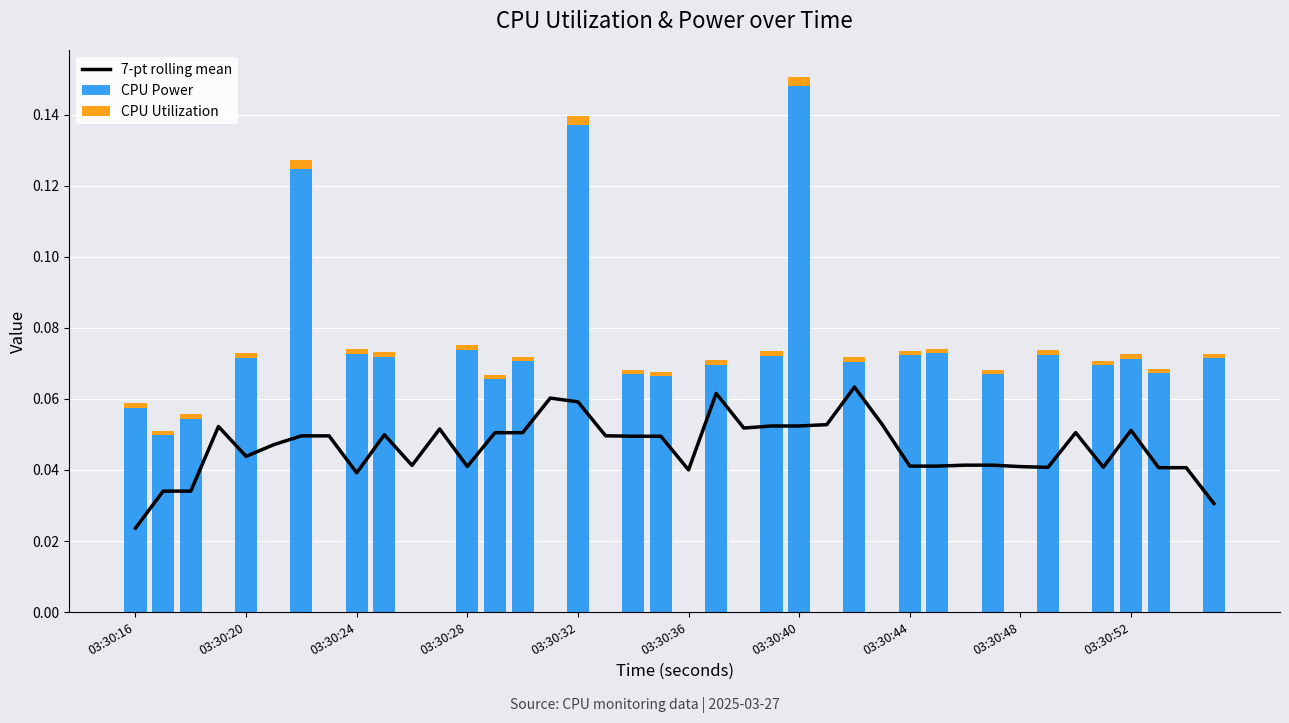

Reading left to right, what are all the values shown in this chart?

7-pt rolling mean: 0.0	0.0	0.0	0.1	0.0	0.0	0.0	0.0	0.0	0.0	0.0	0.1	0.0	0.1	0.1	0.1	0.1	0.0	0.0	0.0	0.0	0.1	0.1	0.1	0.1	0.1	0.1	0.1	0.0	0.0	0.0	0.0	0.0	0.0	0.1	0.0	0.1	0.0	0.0	0.0
CPU Power: 0.1	0.0	0.1	0.0	0.1	0.0	0.1	0.0	0.1	0.1	0.0	0.0	0.1	0.1	0.1	0.0	0.1	0.0	0.1	0.1	0.0	0.1	0.0	0.1	0.1	0.0	0.1	0.0	0.1	0.1	0.0	0.1	0.0	0.1	0.0	0.1	0.1	0.1	0.0	0.1
CPU Utilization: 0.0	0.0	0.0	0.0	0.0	0.0	0.0	0.0	0.0	0.0	0.0	0.0	0.0	0.0	0.0	0.0	0.0	0.0	0.0	0.0	0.0	0.0	0.0	0.0	0.0	0.0	0.0	0.0	0.0	0.0	0.0	0.0	0.0	0.0	0.0	0.0	0.0	0.0	0.0	0.0